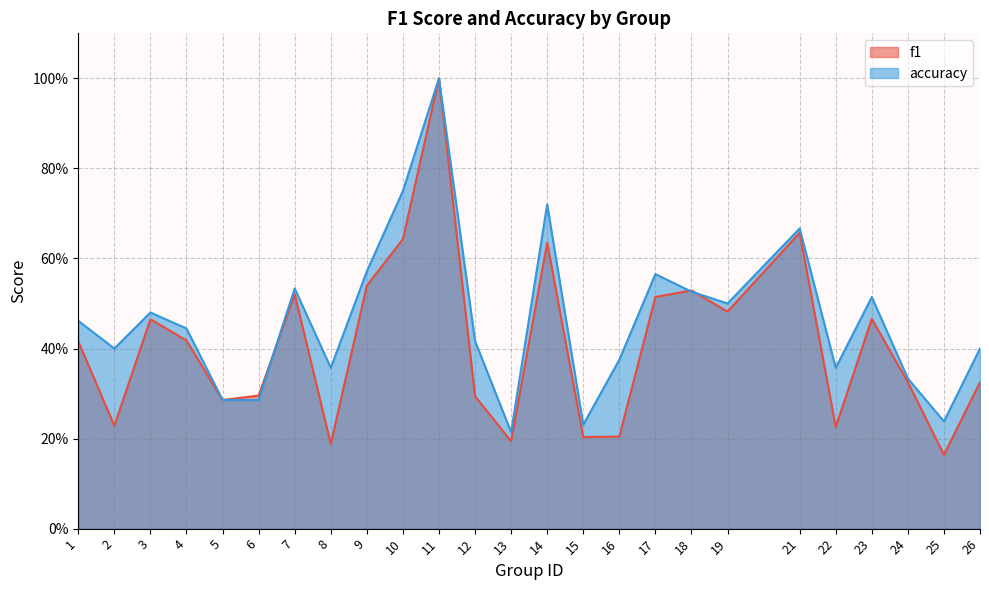

At which category is the sum across all series the highest?

11